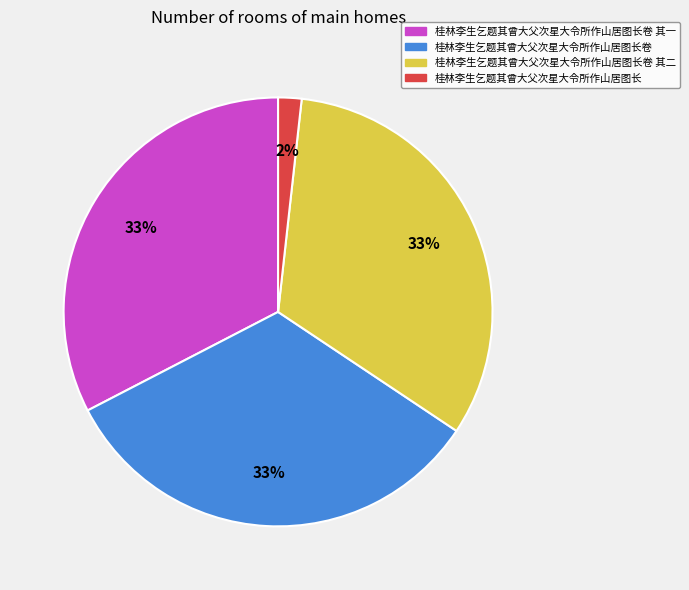

What is the smallest slice in the pie chart?

桂林李生乞题其曾大父次星大令所作山居图长